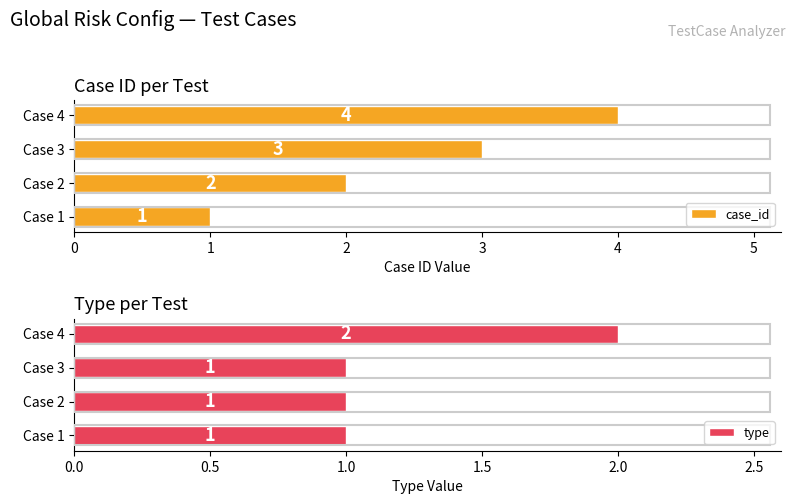

What is the approximate value of case_id at Case 3?

3